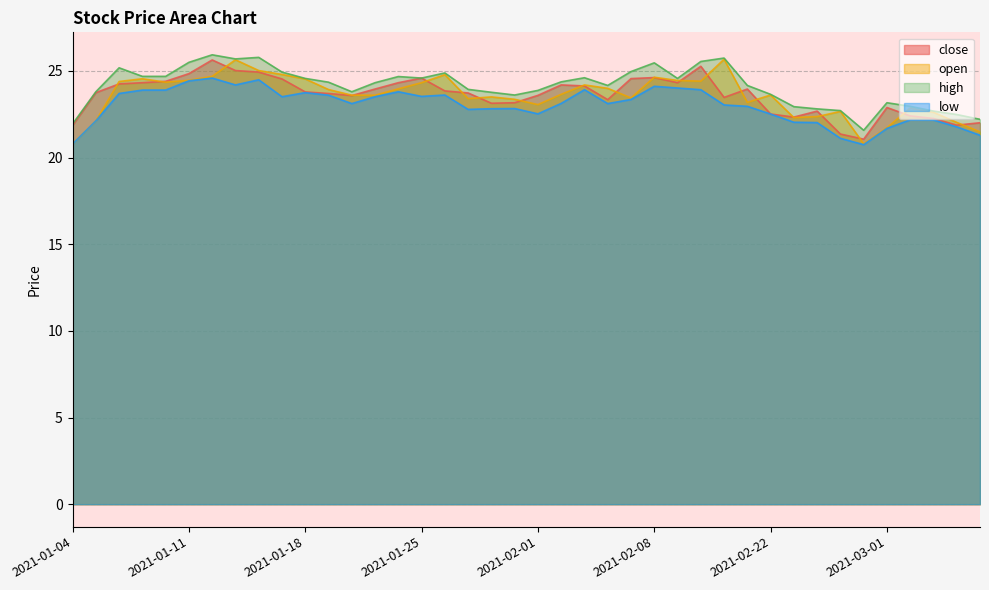

What is the total value across all series at 2021-02-19?

94.3